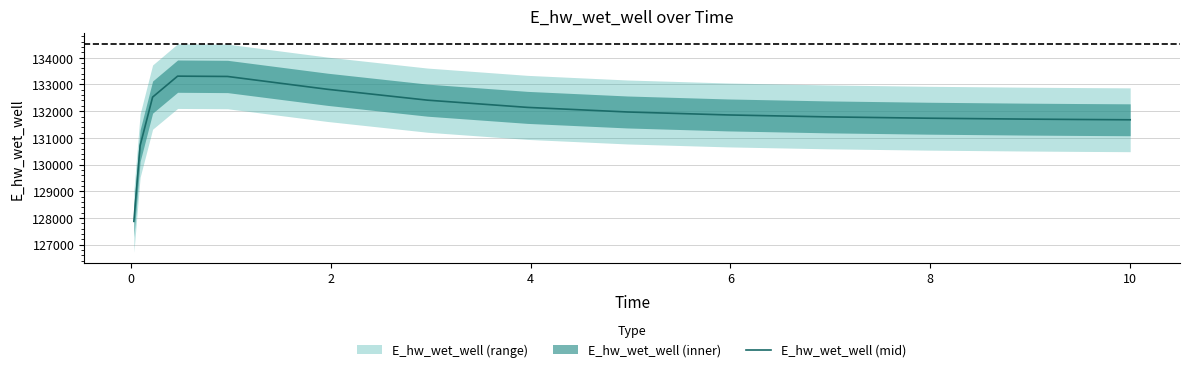

What is the highest value of the E_hw_wet_well (mid) series?

133312.8